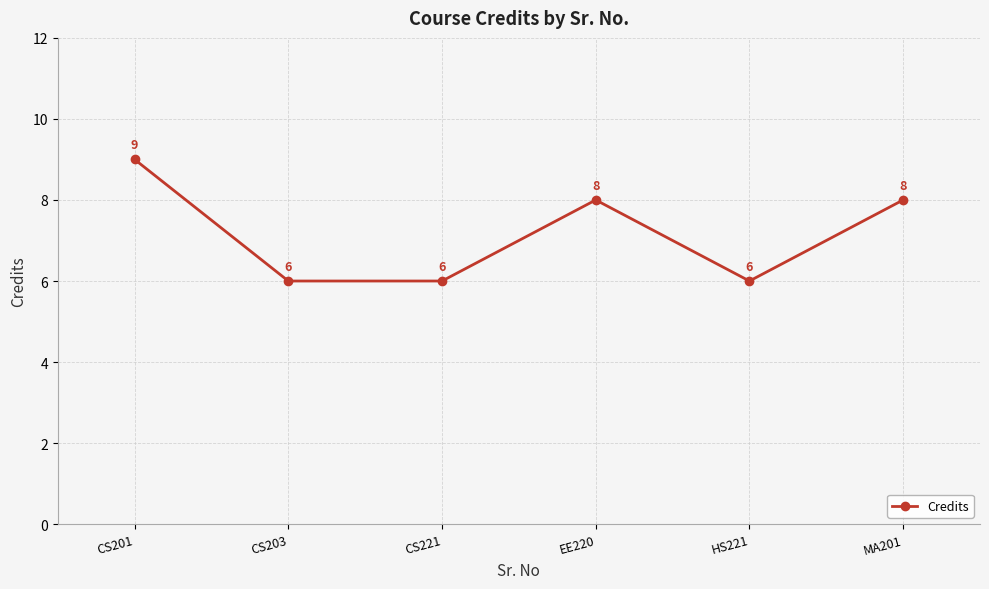

What value does the data have at CS203?

6